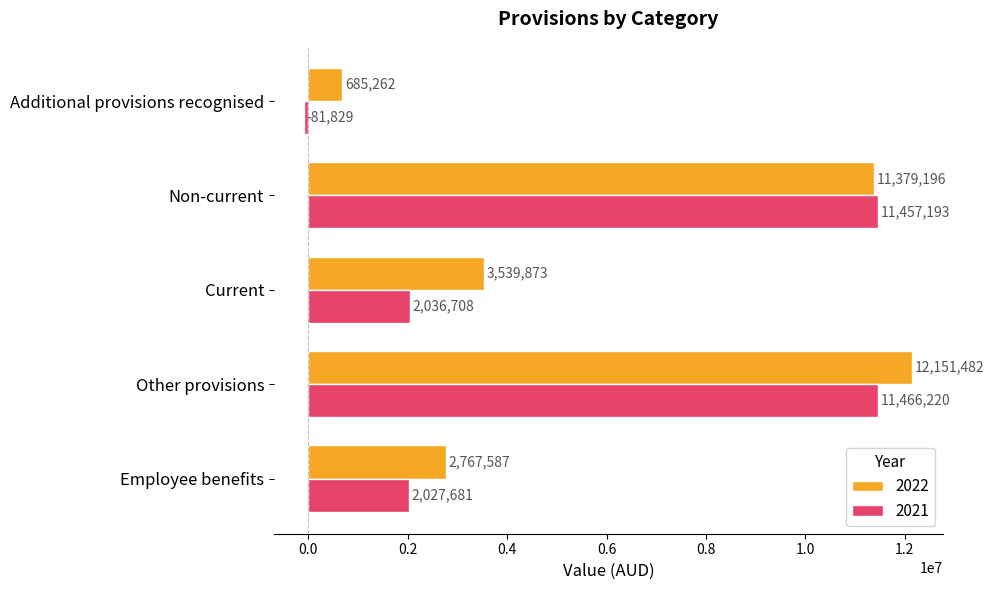

Which category has the lowest value across all series?

Additional provisions recognised